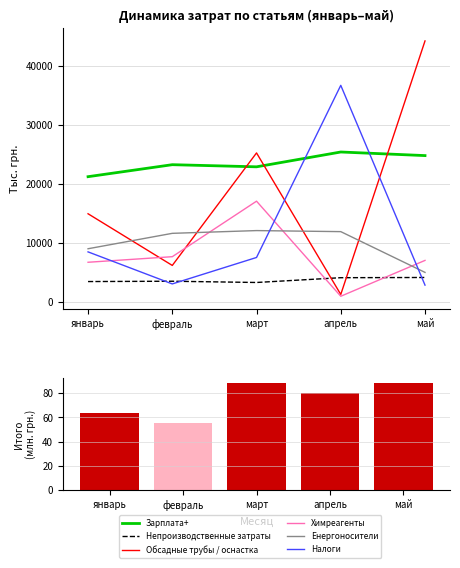

Does the chart contain stacked bars?

No